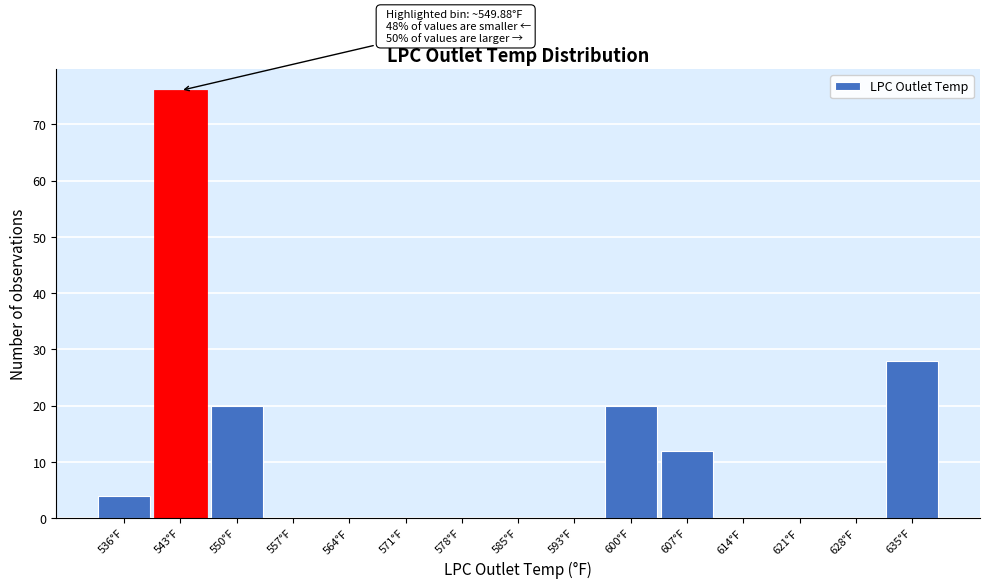

Reading left to right, transcribe all the data shown in this chart.

536°F=4	543°F=76	550°F=20	557°F=0	564°F=0	571°F=0	578°F=0	585°F=0	593°F=0	600°F=20	607°F=12	614°F=0	621°F=0	628°F=0	635°F=28